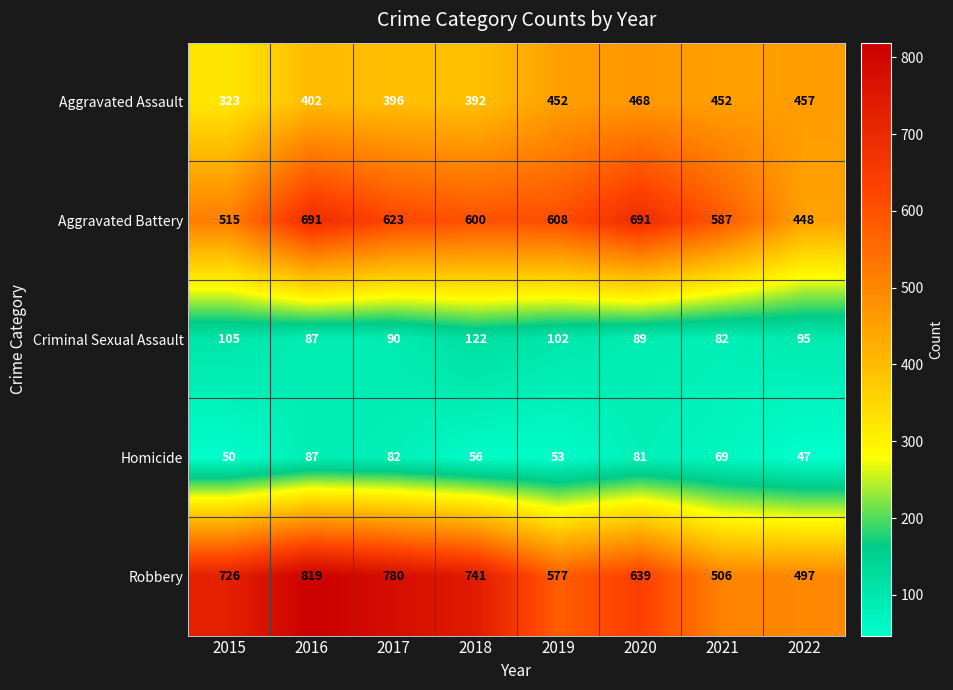

At which label does Aggravated Battery first exceed 608?

2016